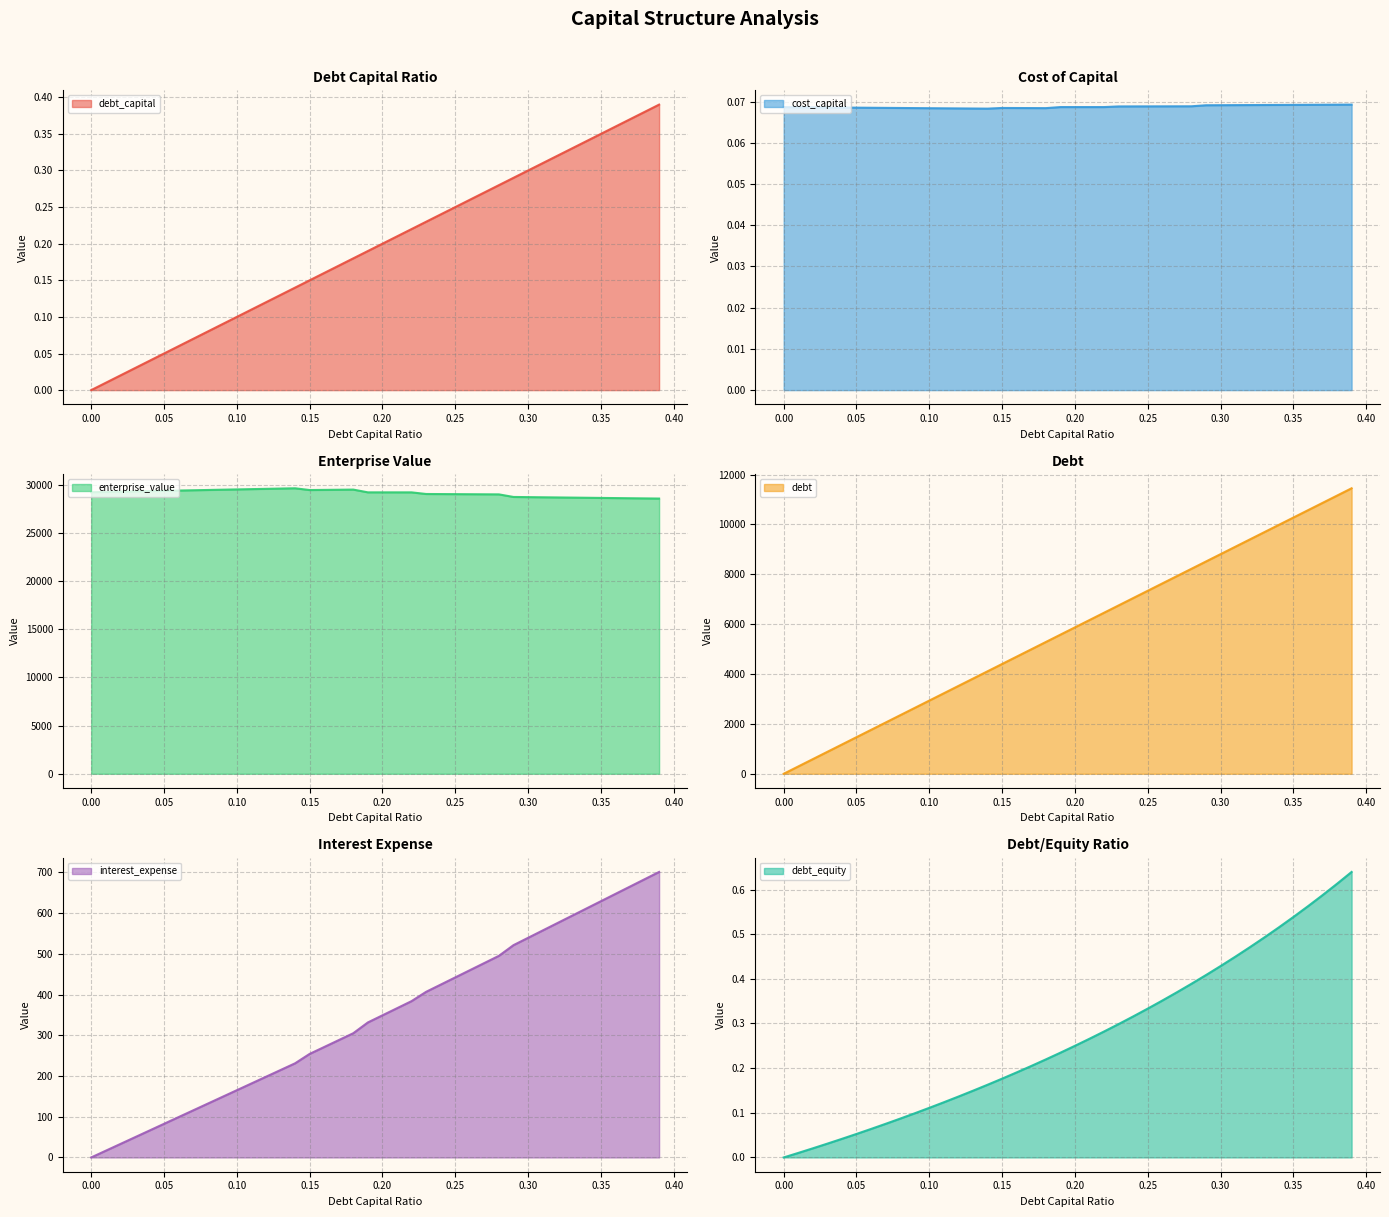

True or false: debt_equity and enterprise_value intersect in this chart.

False